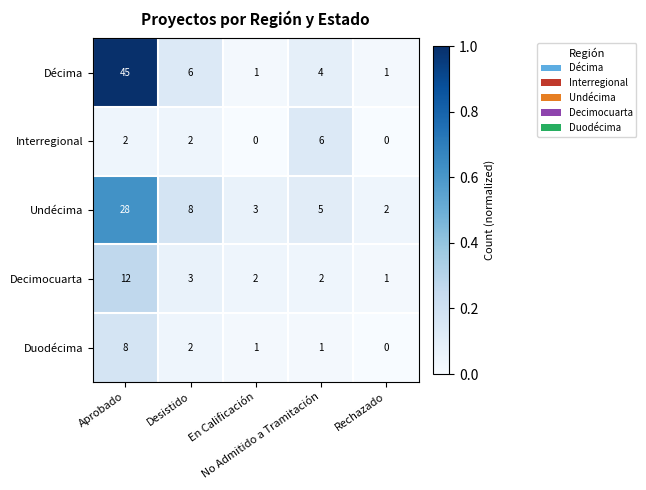

Which series has the largest range (max minus min)?

Décima